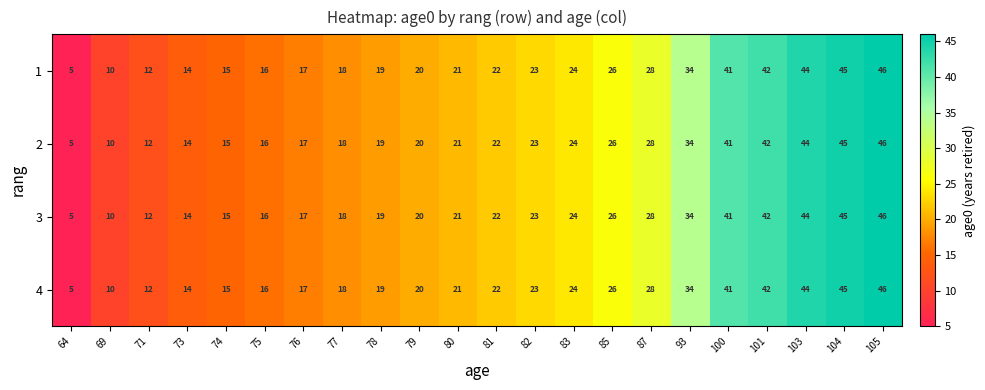

What is the difference between the 1 values at 77 and 83?

6